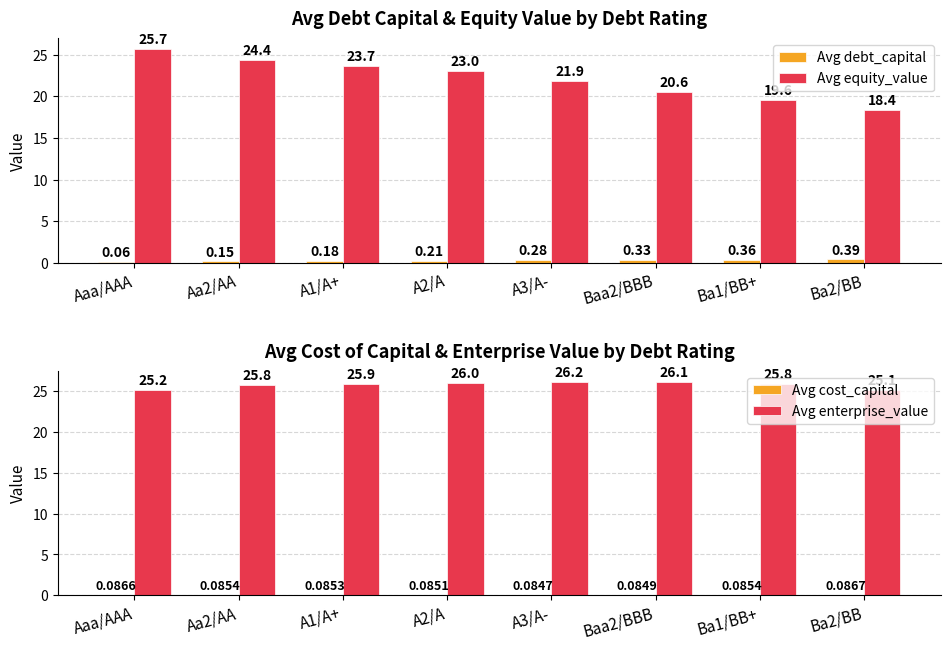

How many Avg debt_capital values are between 0 and 1?

8